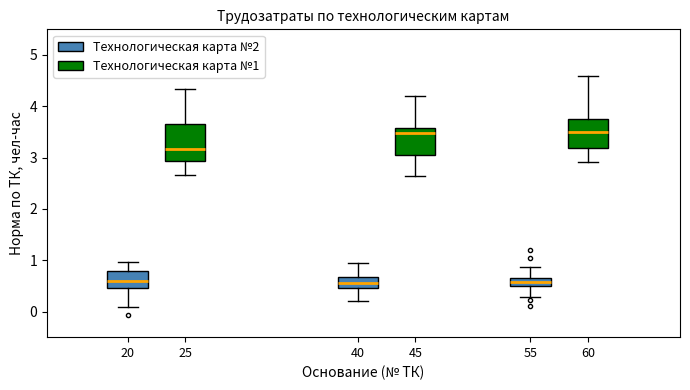

Reading left to right, read every box against the y-axis: the position of its median line, the range the box covers, and the ends of its whiskers. The values are not printed on the chart, so give them approximately, as read against the axis.

20 (Технологическая карта №2): median 0.6, box 0.4 to 0.8, whiskers 0.1 to 1.0
20 (Технологическая карта №1): median 3.2, box 2.9 to 3.6, whiskers 2.7 to 4.3
40 (Технологическая карта №2): median 0.6, box 0.5 to 0.7, whiskers 0.2 to 0.9
40 (Технологическая карта №1): median 3.5, box 3.1 to 3.6, whiskers 2.6 to 4.2
55 (Технологическая карта №2): median 0.6, box 0.5 to 0.7, whiskers 0.3 to 0.9
55 (Технологическая карта №1): median 3.5, box 3.2 to 3.7, whiskers 2.9 to 4.6